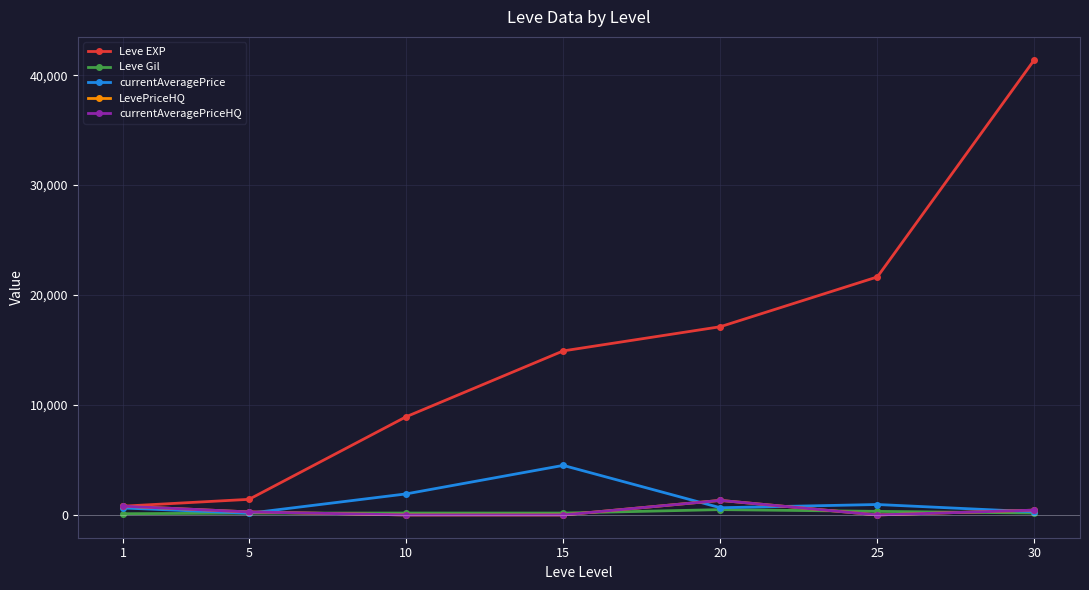

Rank the categories by currentAveragePrice value from lowest to highest.

5, 30, 1, 20, 25, 10, 15